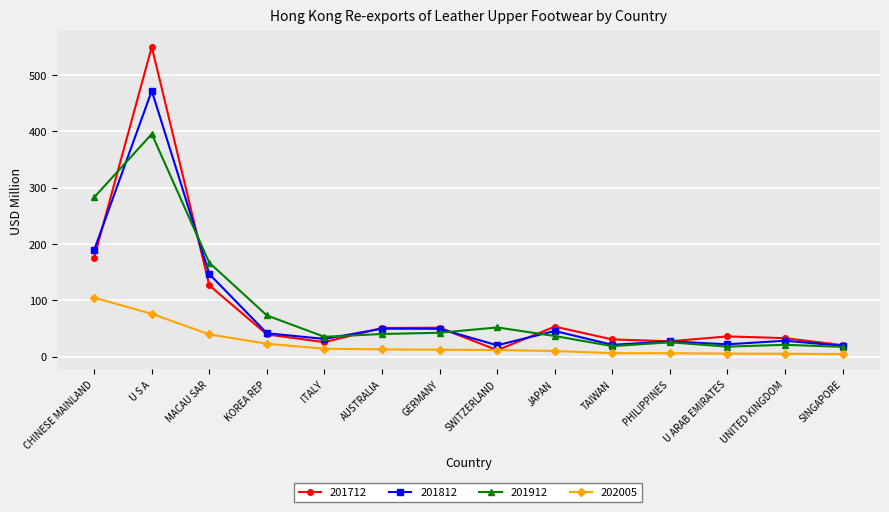

True or false: 201912 and 202005 cross at least once.

False